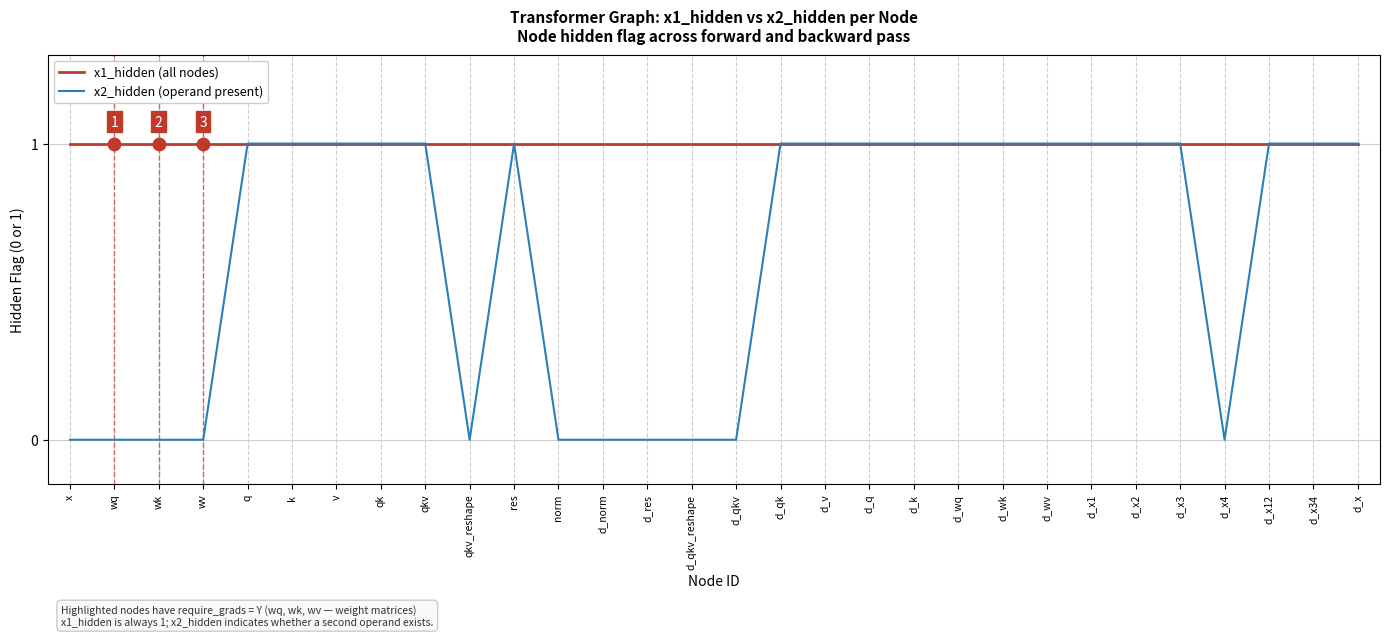

Which series has the largest range (max minus min)?

x2_hidden (operand present)